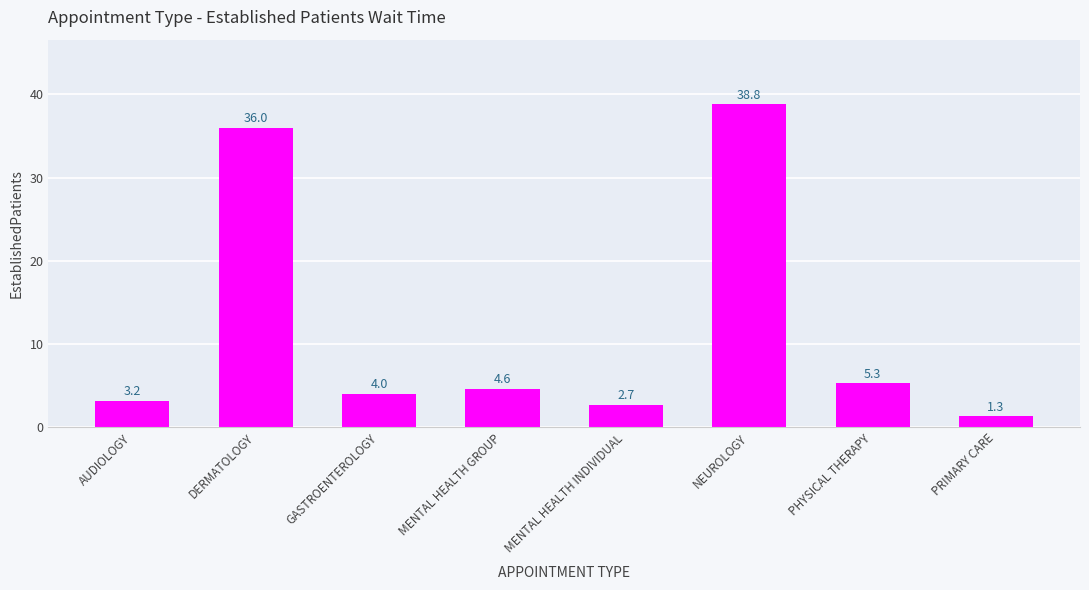

Between PRIMARY CARE and AUDIOLOGY, which is larger?

AUDIOLOGY